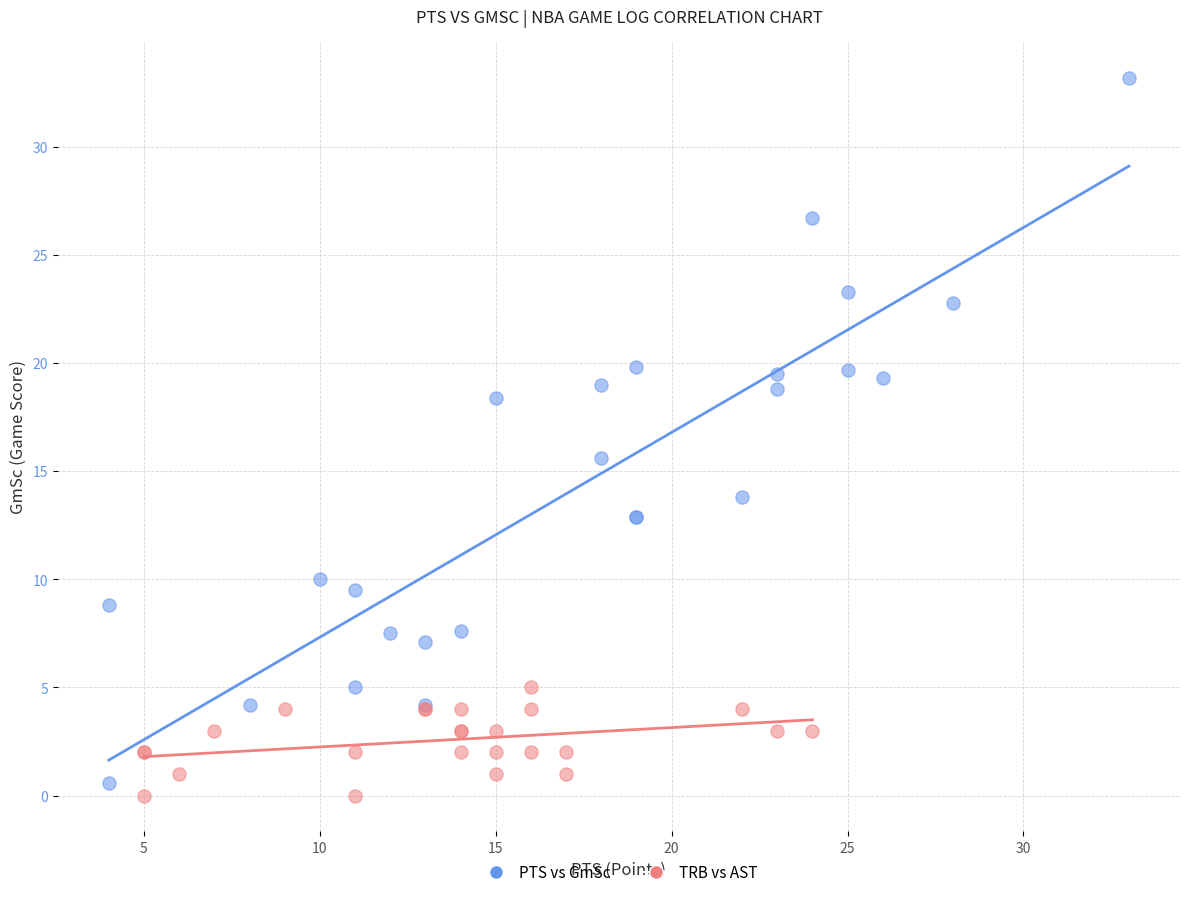

Which series has the largest Y range (max minus min)?

PTS vs GmSc